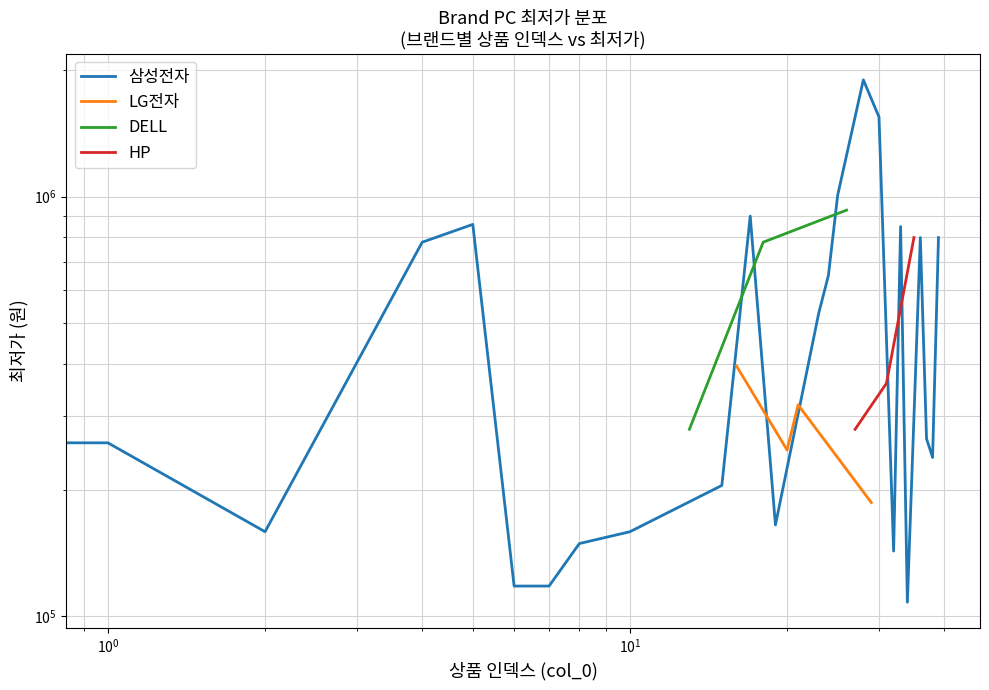

What is the sum of all HP values?

1437000